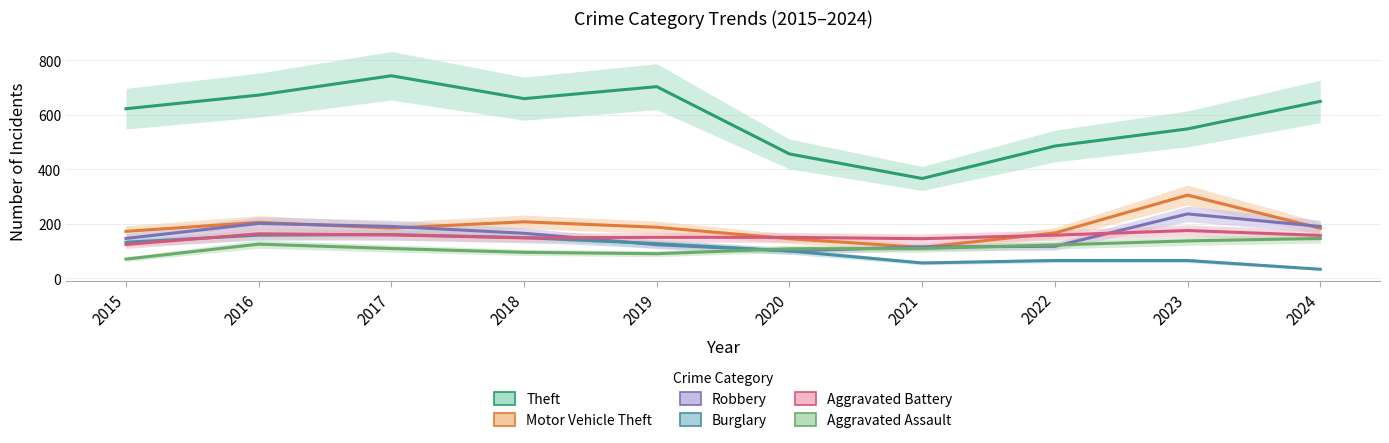

How many interior local peaks does the Aggravated Assault series have?

1